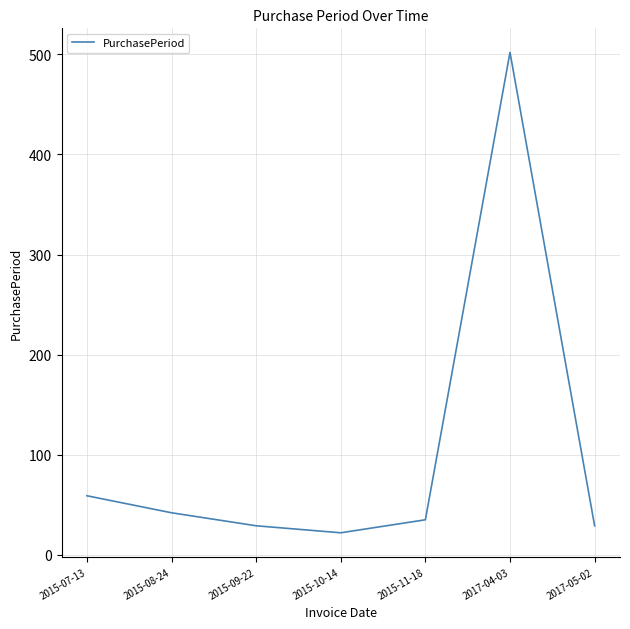

Between 2015-07-13 and 2015-08-24, which is larger?

2015-07-13